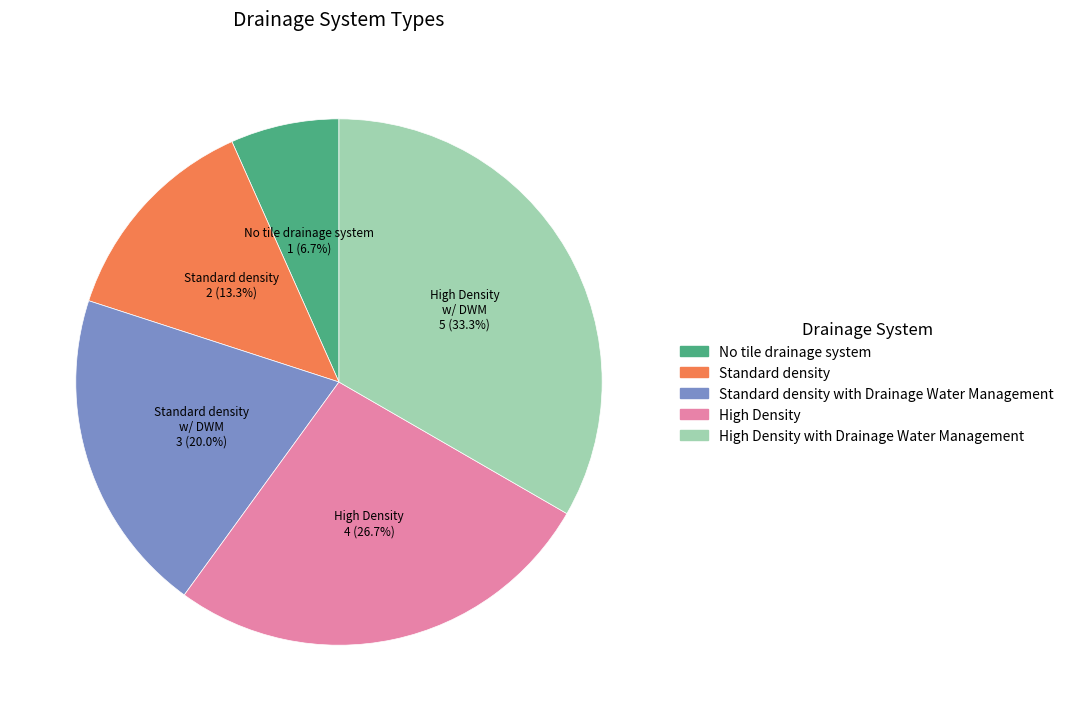

Is there any slice that represents more than half of the pie?

No